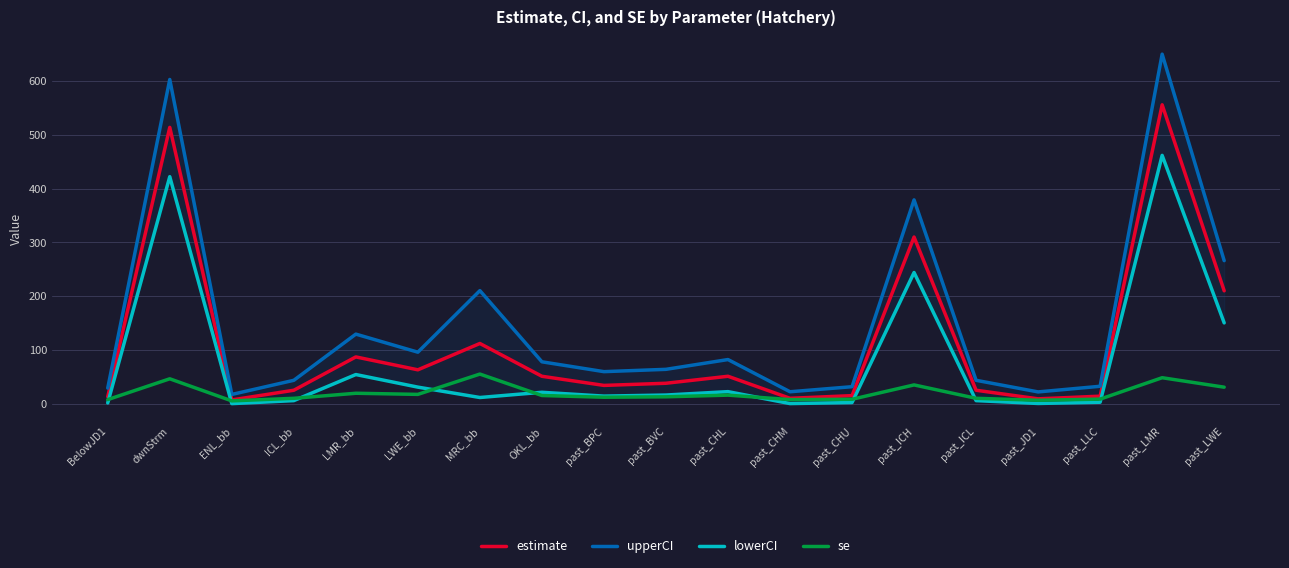

At which category is the sum across all series the highest?

past_LMR